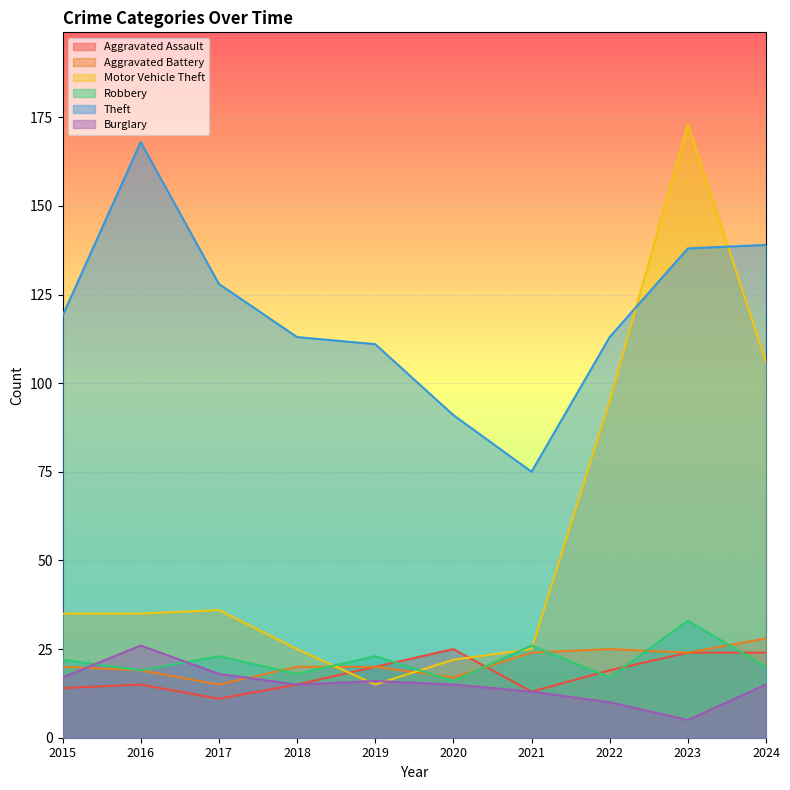

True or false: Burglary has a value of 15 at 2018.

True